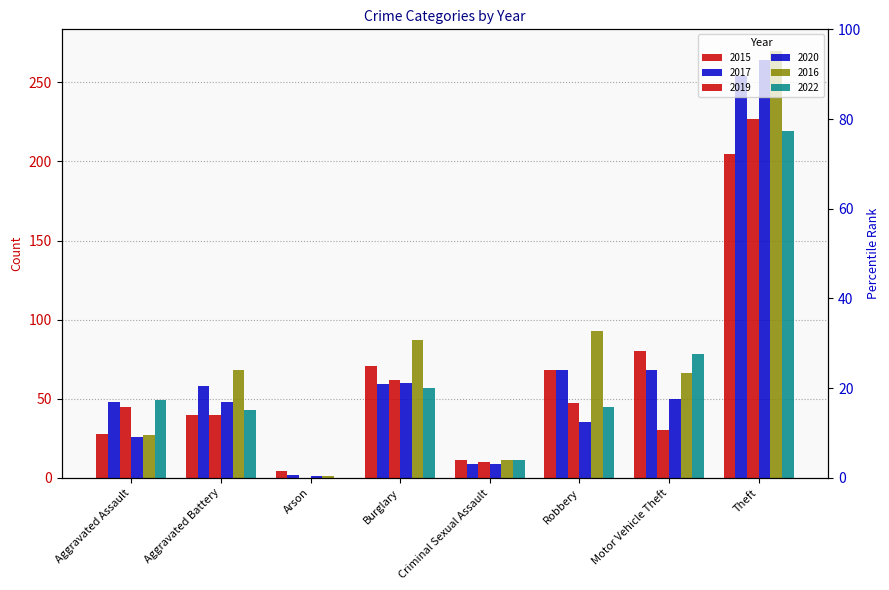

What is the sum of the 2015 values at Motor Vehicle Theft and Burglary?

151